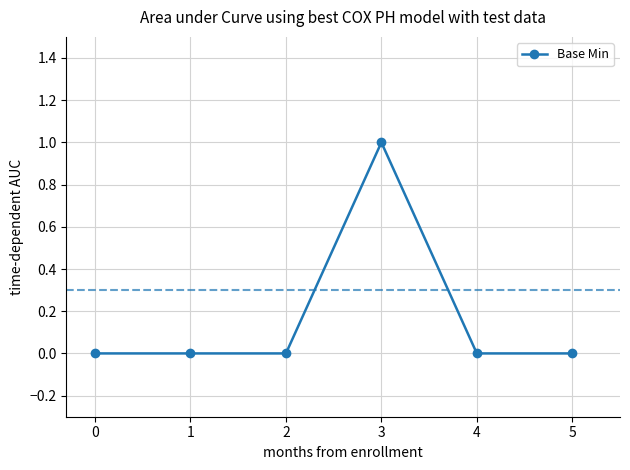

Which category has the highest value across all series?

3